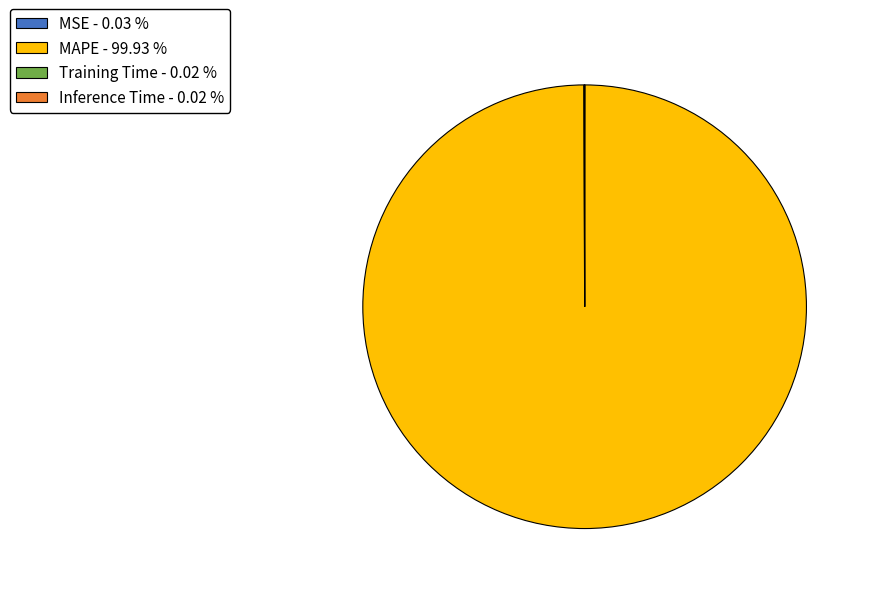

Does any single category account for the majority?

Yes